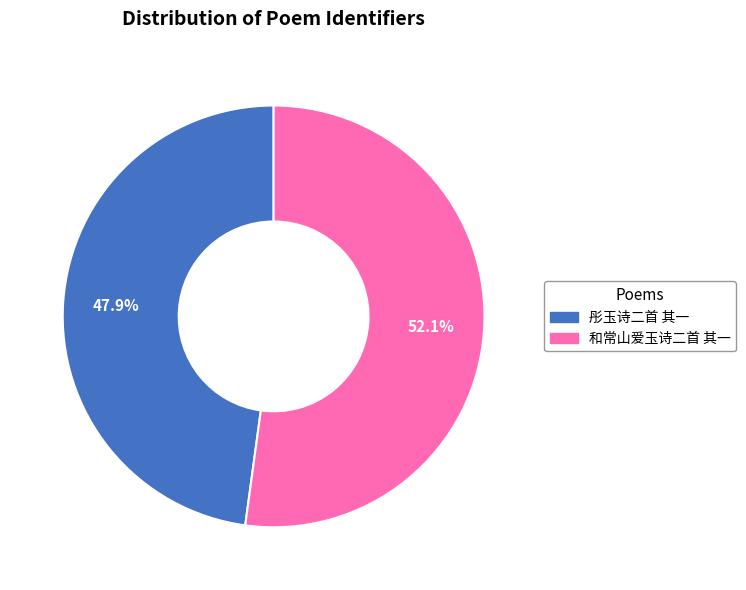

What is the largest slice in the pie chart?

和常山爱玉诗二首 其一